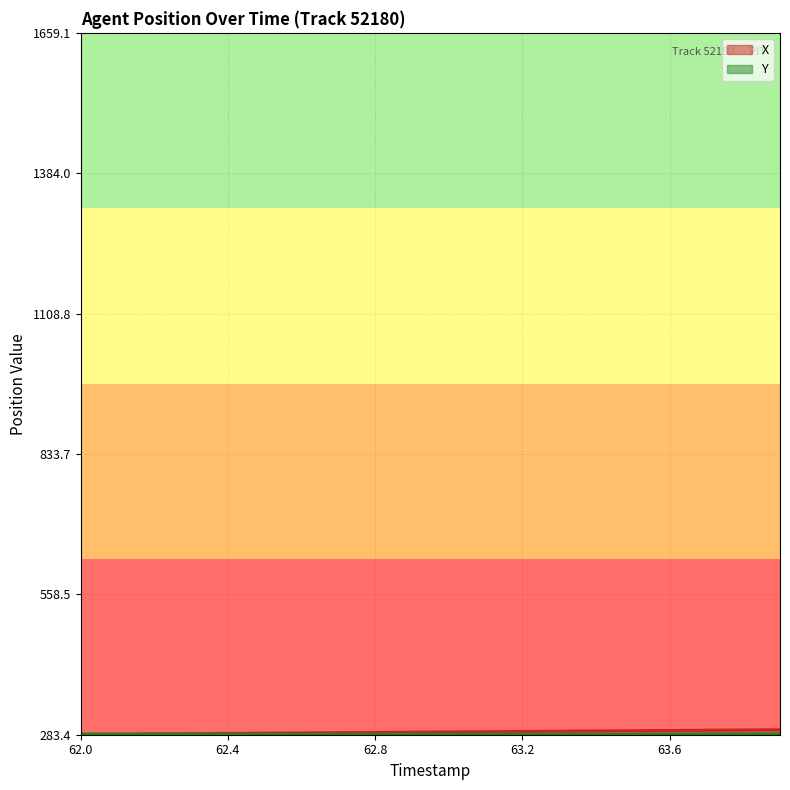

What is the difference between the highest and lowest values at 63.8?

7.9